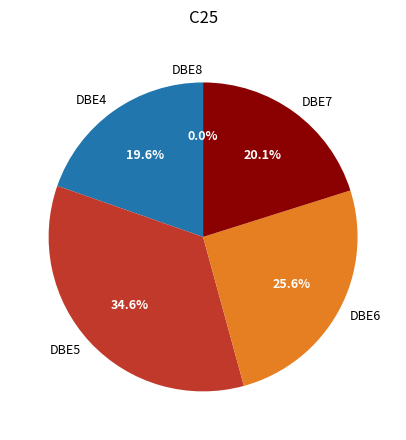

To the nearest percent, what portion does DBE6 represent?

26%